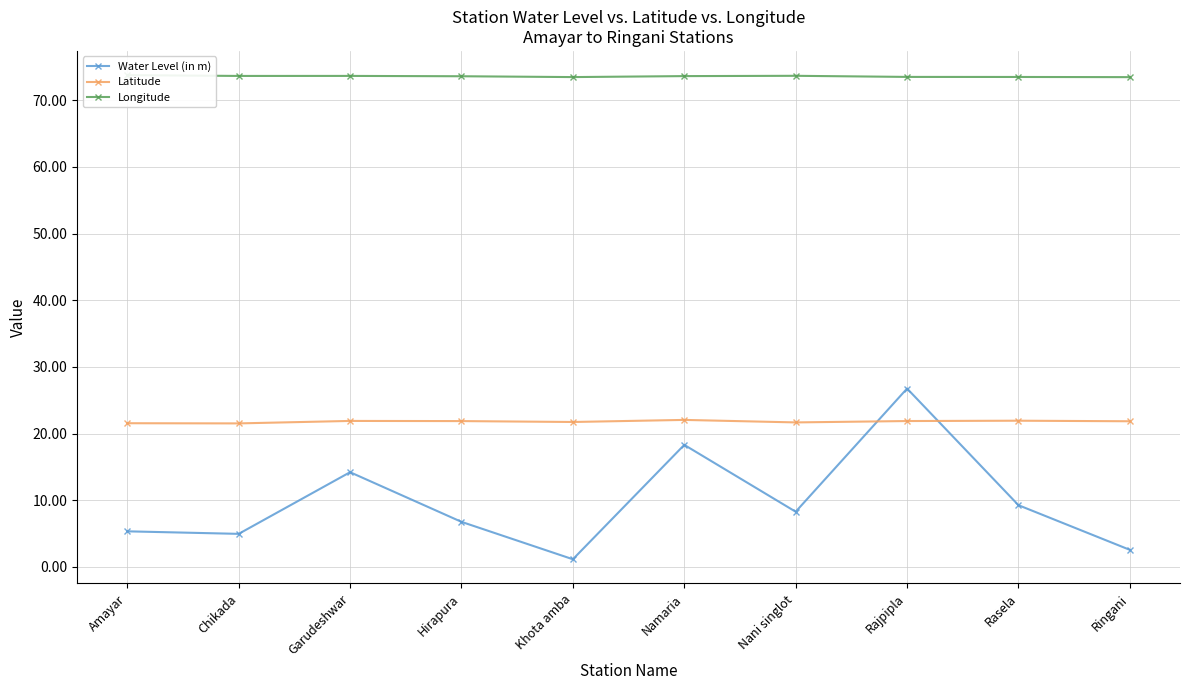

What is the greatest value displayed?

73.8